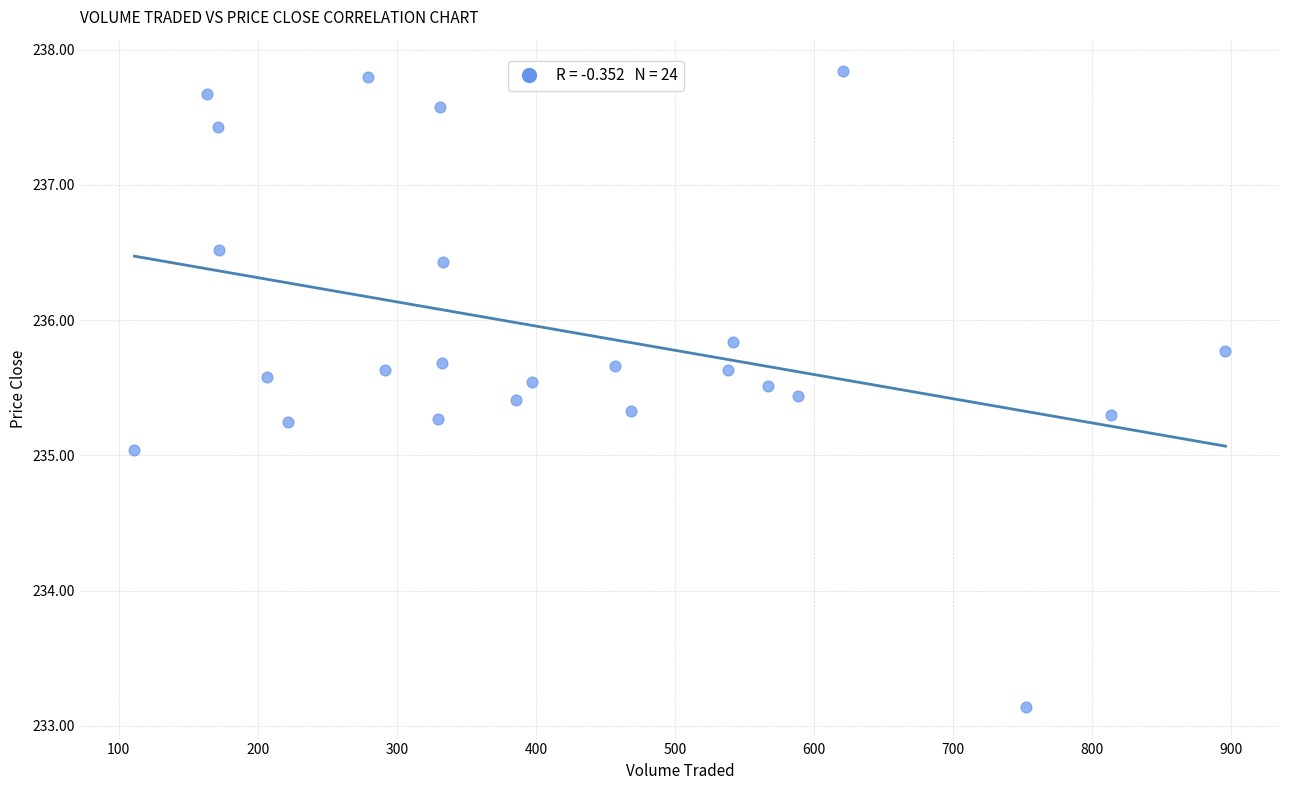

What is the range of X values (max minus min)?

784.7